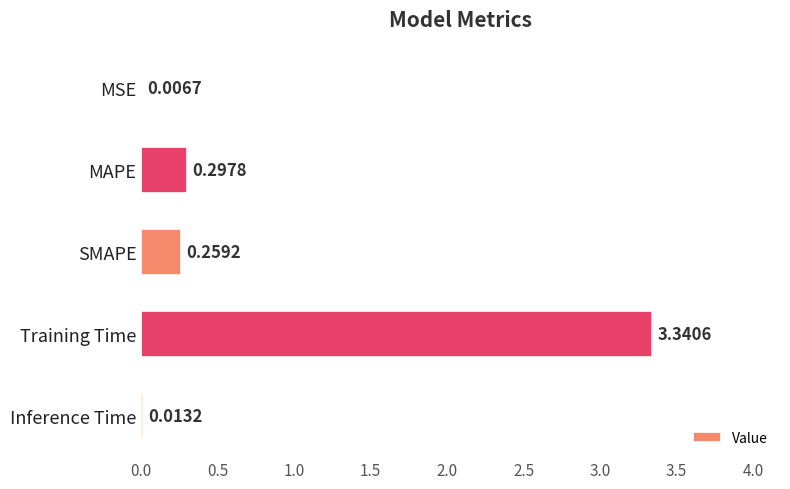

Between Inference Time and MSE, which is larger?

Inference Time